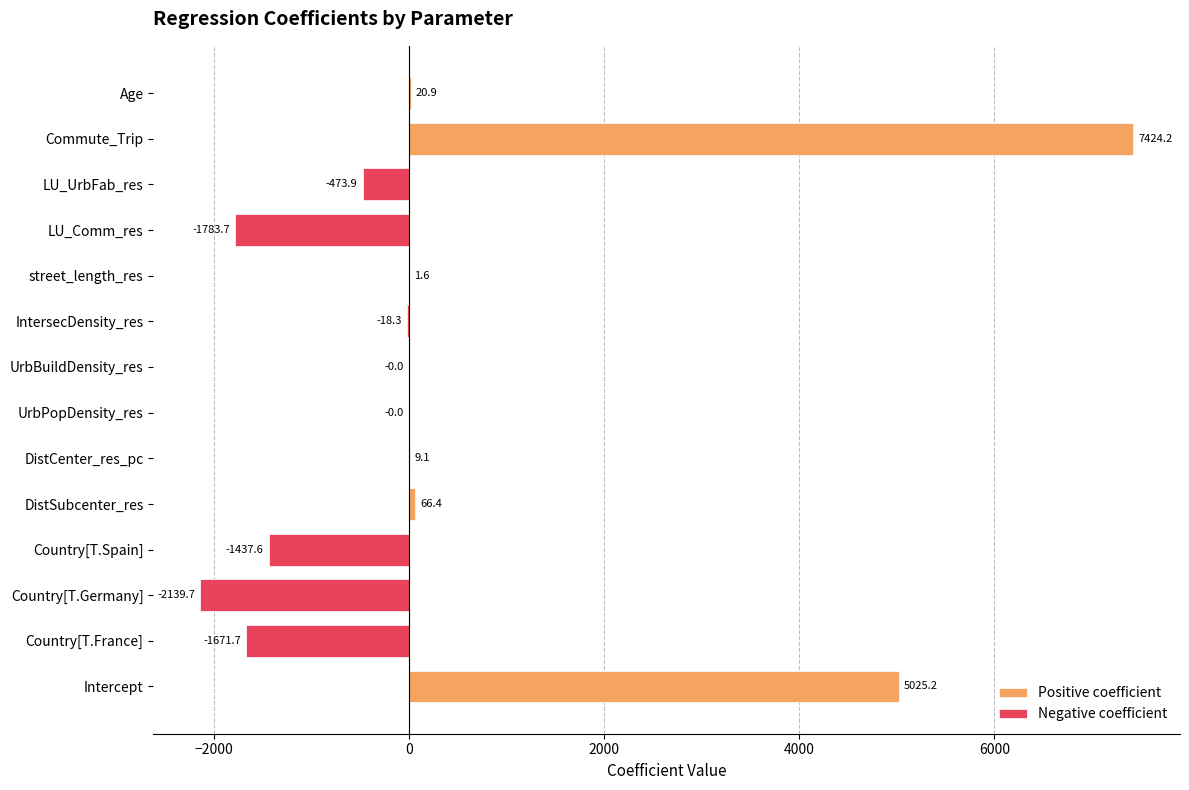

Rank the categories by value from highest to lowest.

Commute_Trip, Intercept, DistSubcenter_res, Age, DistCenter_res_pc, street_length_res, UrbBuildDensity_res, UrbPopDensity_res, IntersecDensity_res, LU_UrbFab_res, Country[T.Spain], Country[T.France], LU_Comm_res, Country[T.Germany]